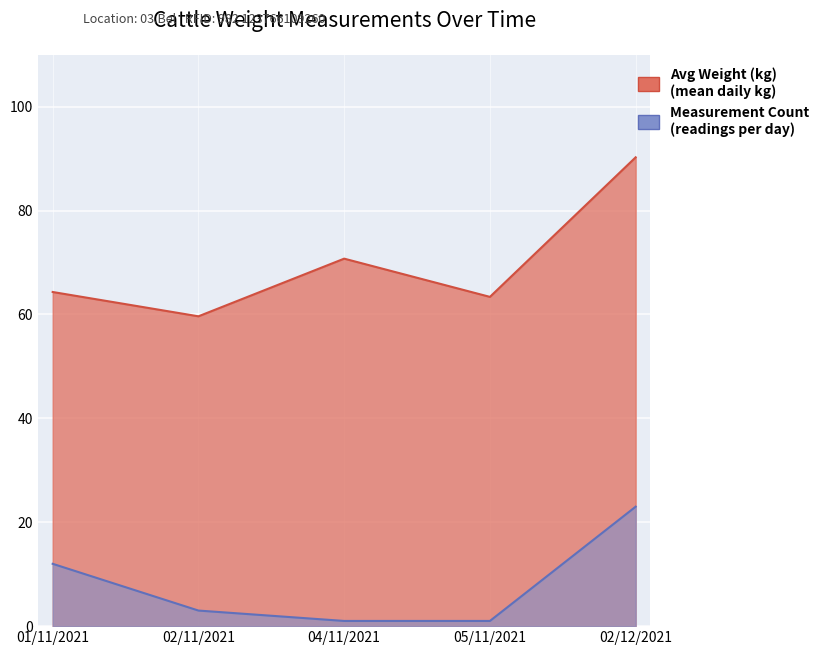

At which category is the sum across all series the highest?

02/12/2021